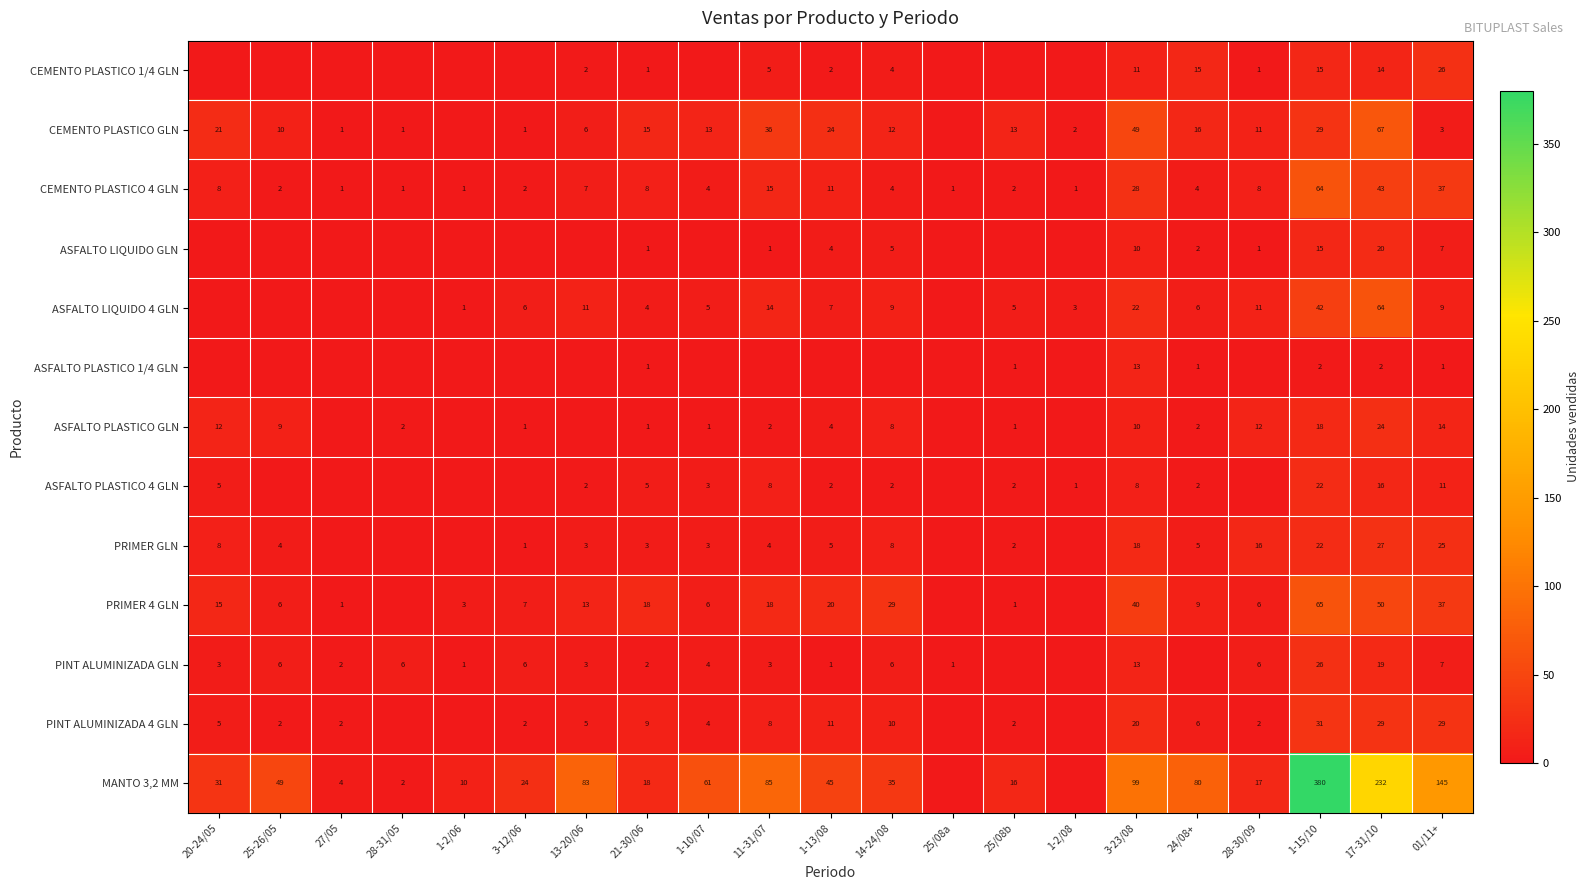

Is the value of PRIMER 4 GLN at 1-2/06 greater than the value of PINT ALUMINIZADA GLN at 3-23/08?

No